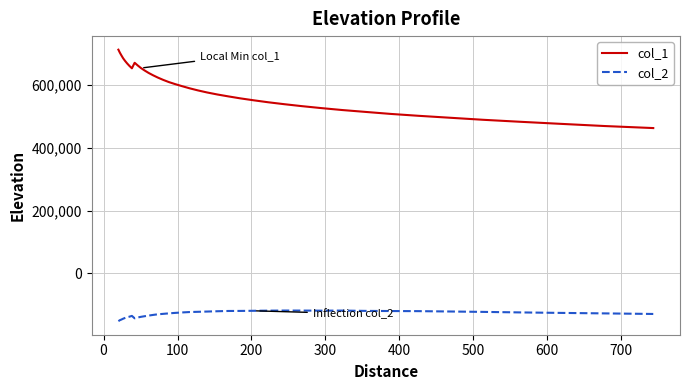

What is the difference between the maximum and minimum values in the col_1 series?

249948.9